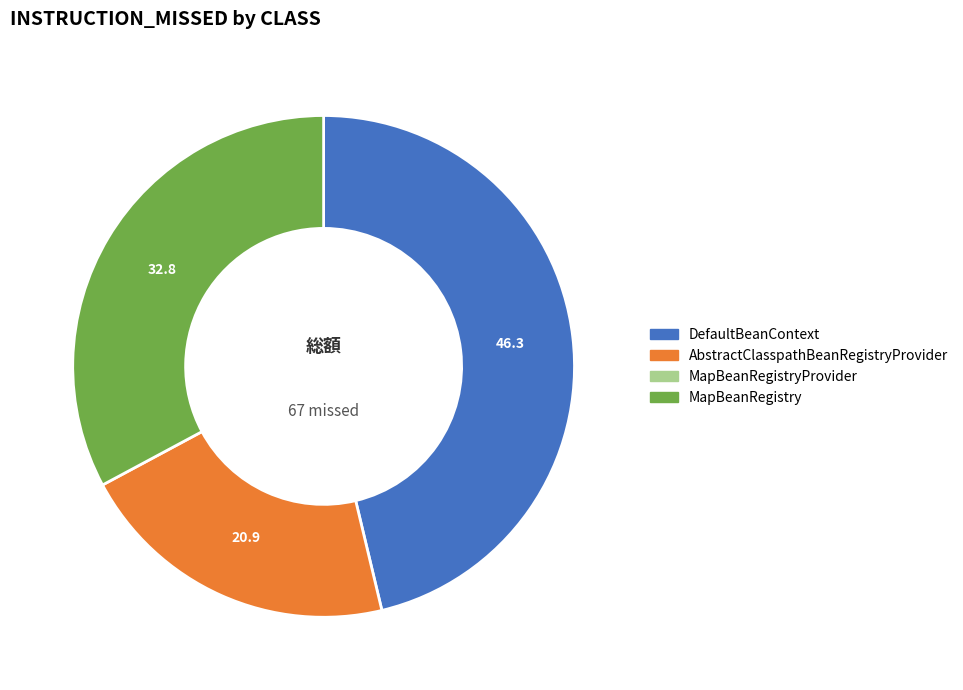

Is there any slice that represents more than half of the pie?

No